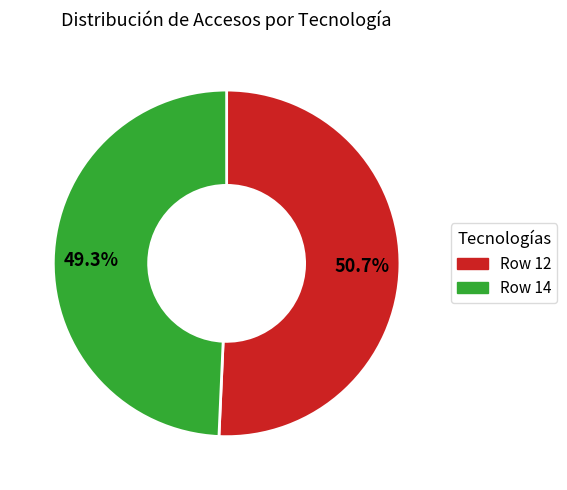

Is there any slice that represents more than half of the pie?

Yes